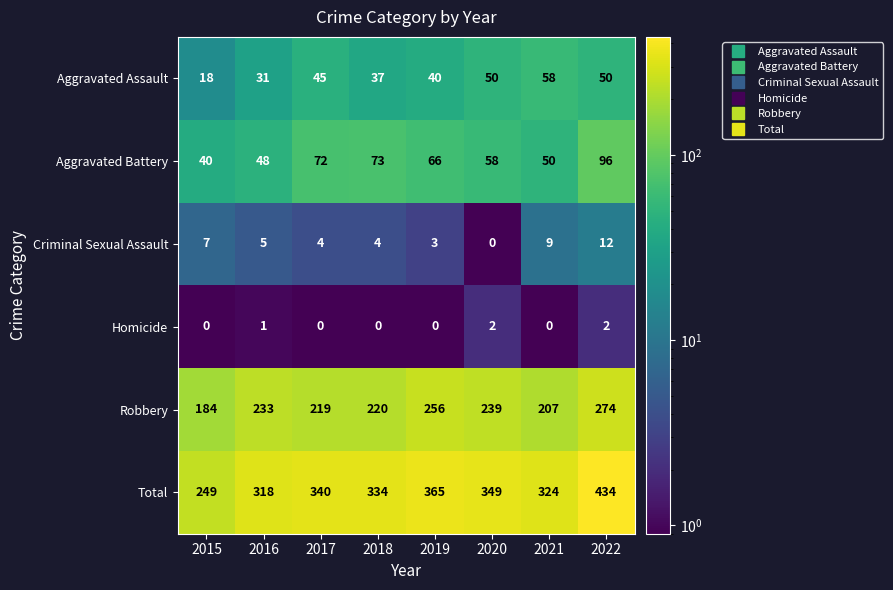

At which category is the sum across all series the highest?

2022